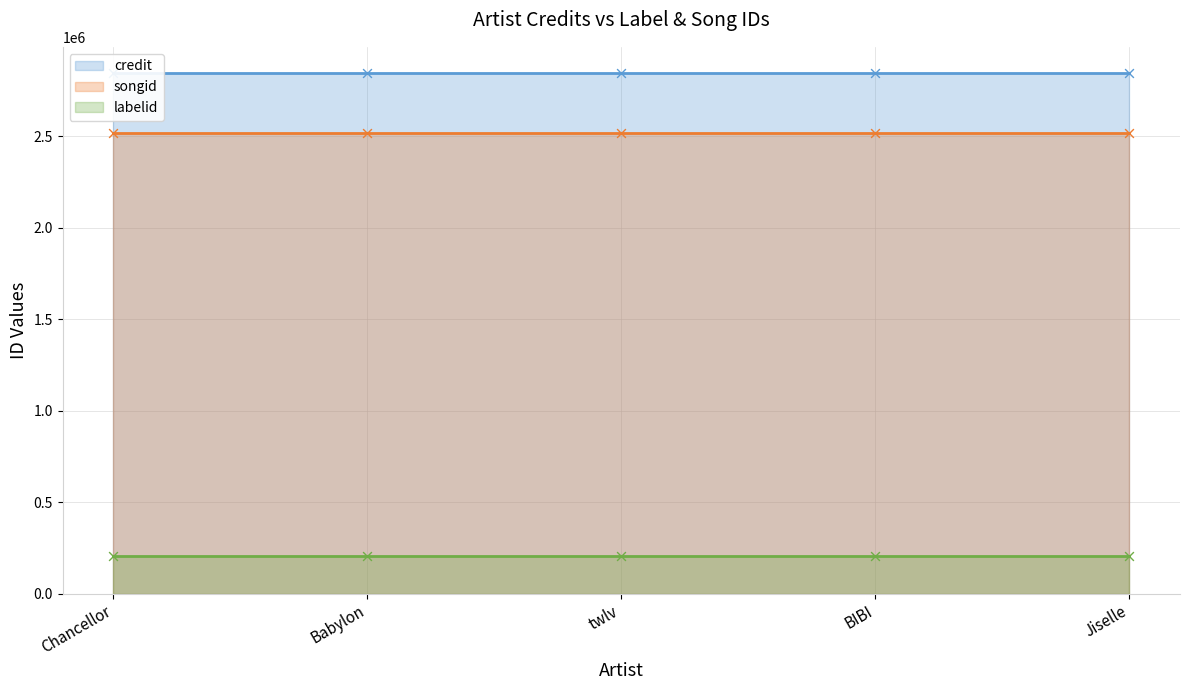

What is the total value across all series at Babylon?

5569172